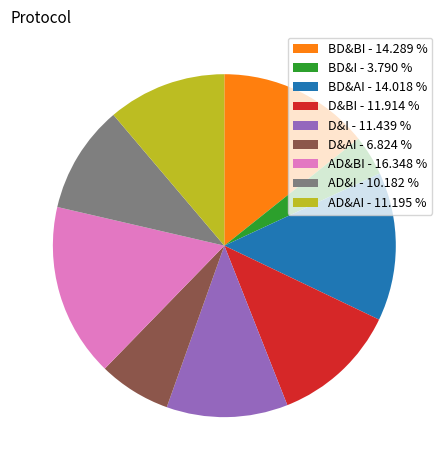

True or false: BD&BI accounts for 22% of the total.

False